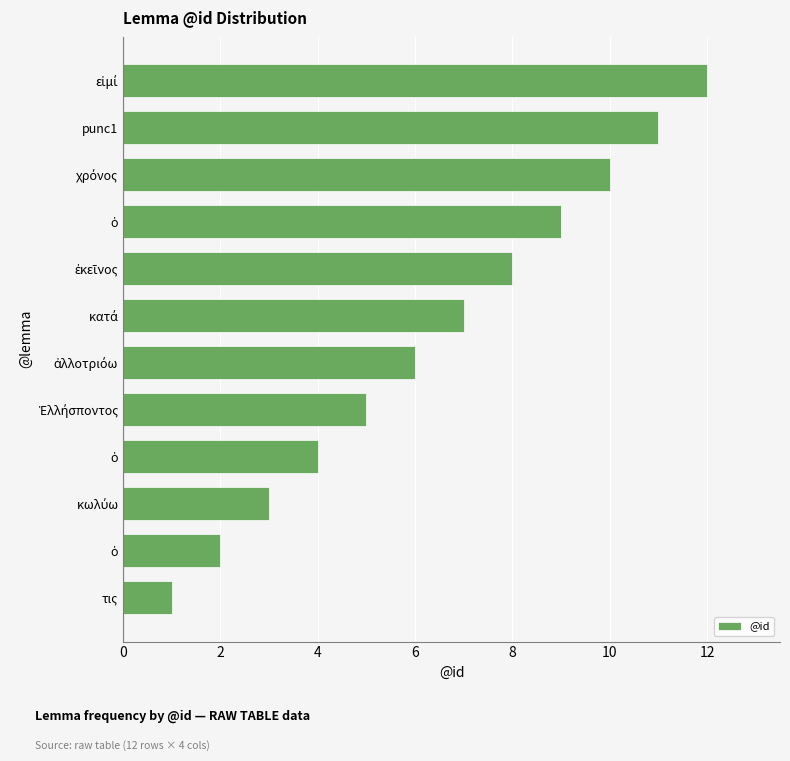

How many categories are shown in the chart?

12